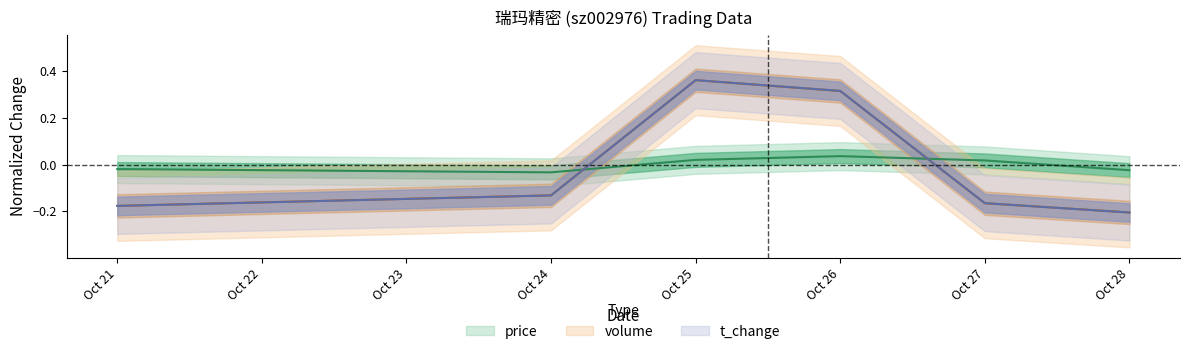

How many interior local peaks does the price series have?

1